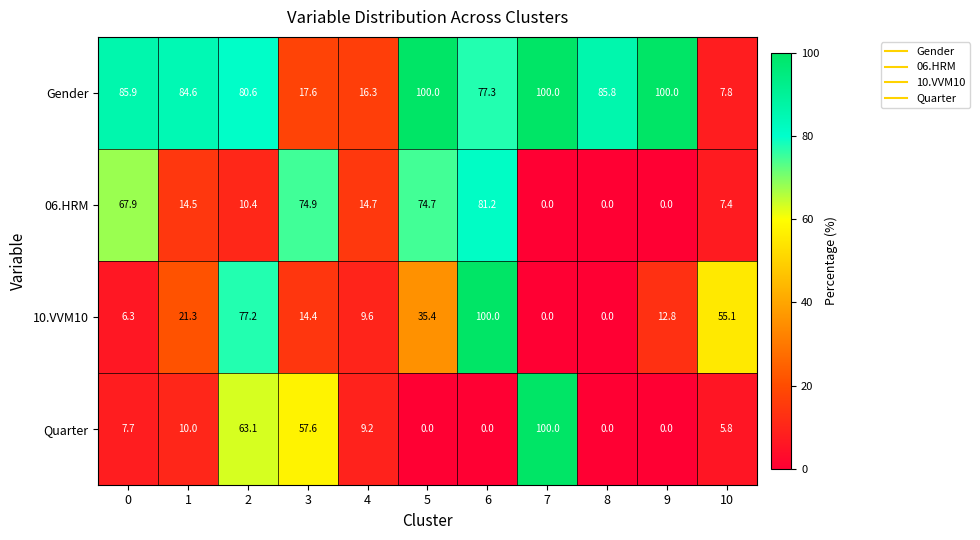

What is the difference between the highest and lowest values at 2?

70.2